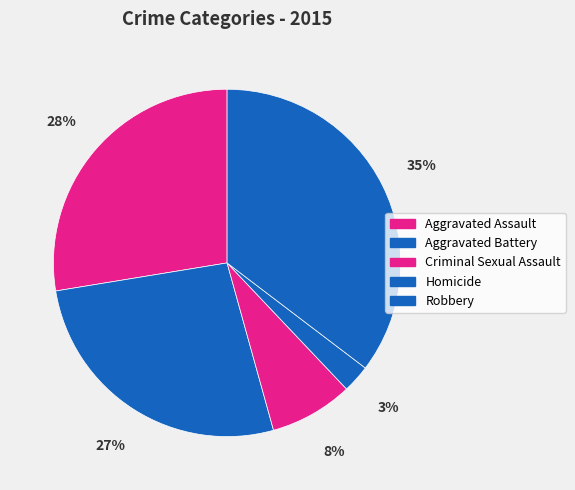

Between Robbery and Aggravated Assault, which is larger?

Robbery